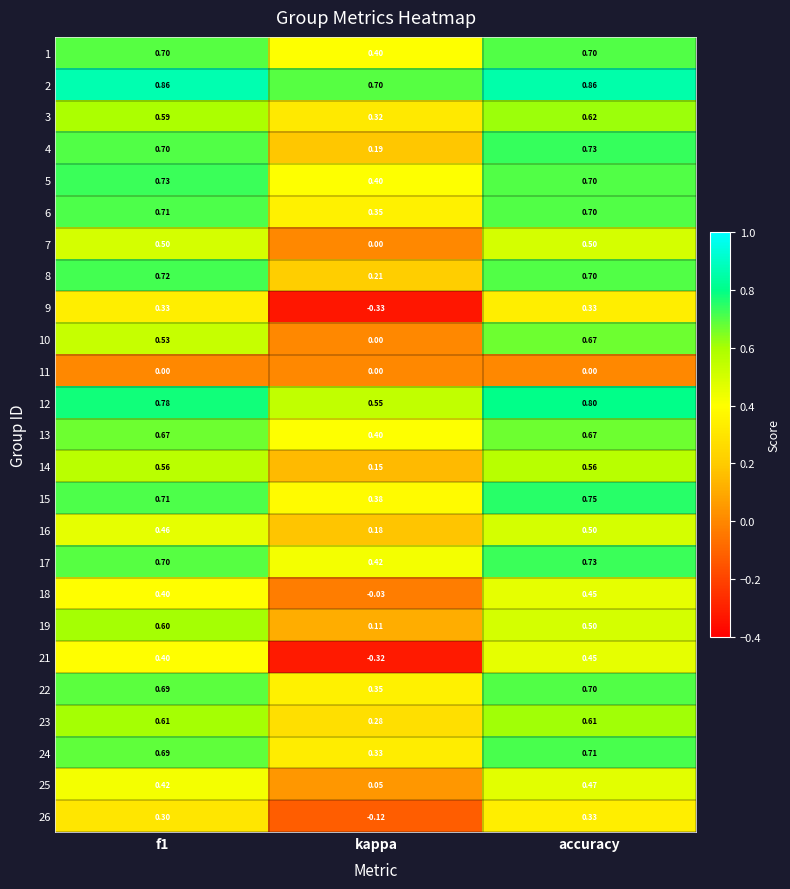

At which category is the sum across all series the highest?

accuracy